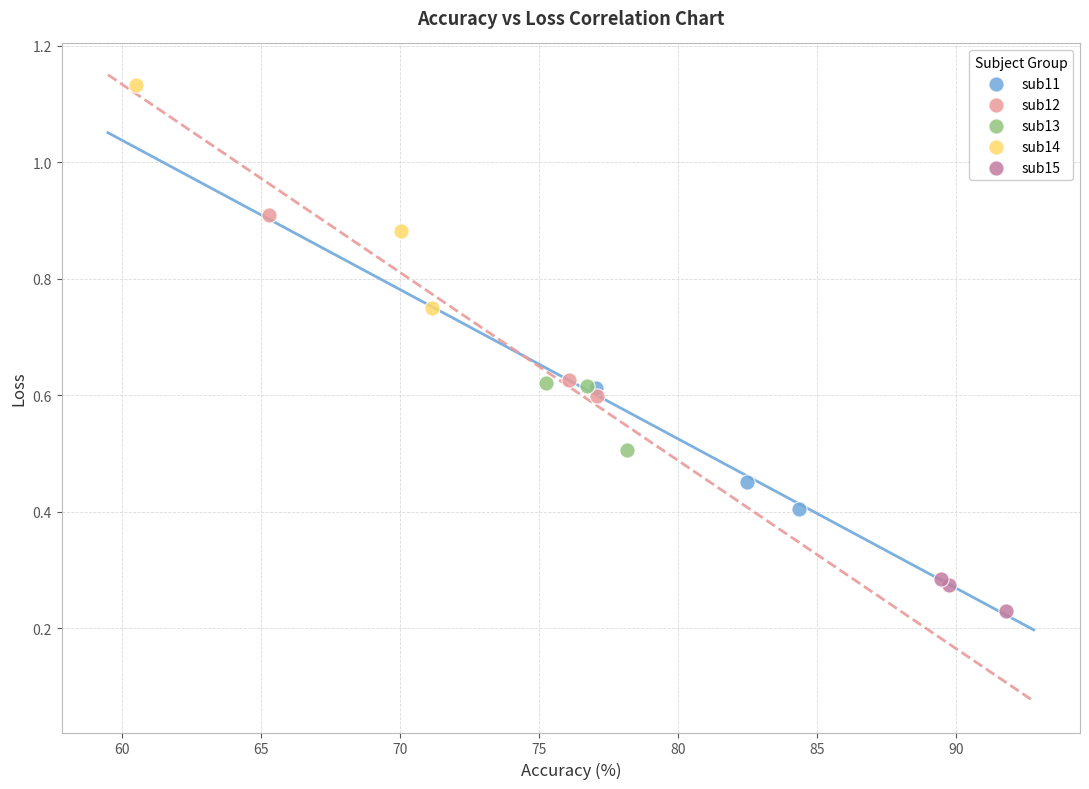

Which series has the widest spread of Y values?

sub14